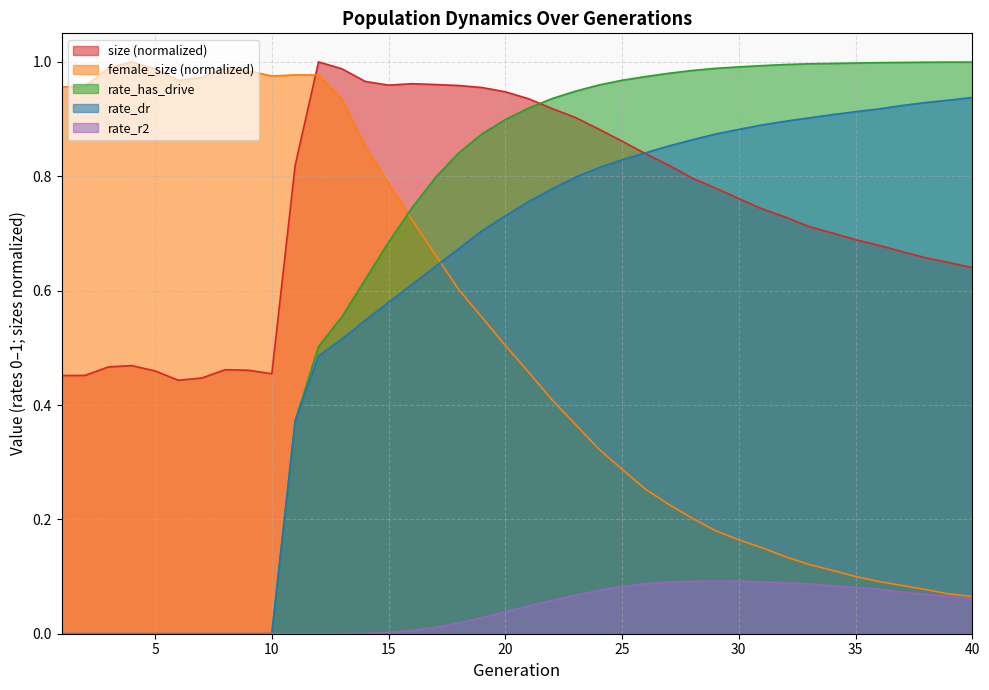

What is the average value of the female_size series?

0.5